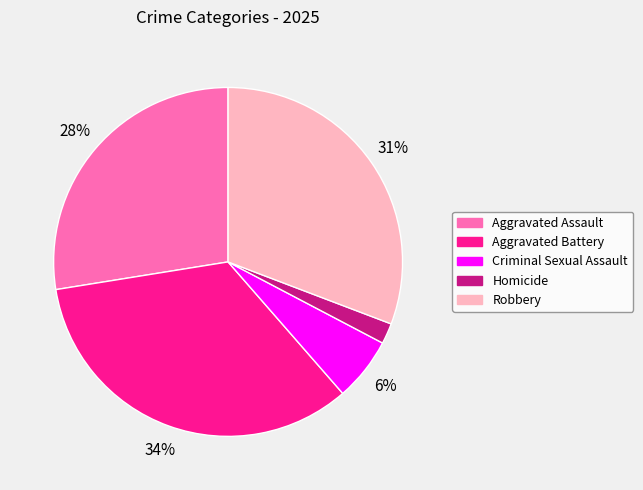

To the nearest percent, what portion does Homicide represent?

2%